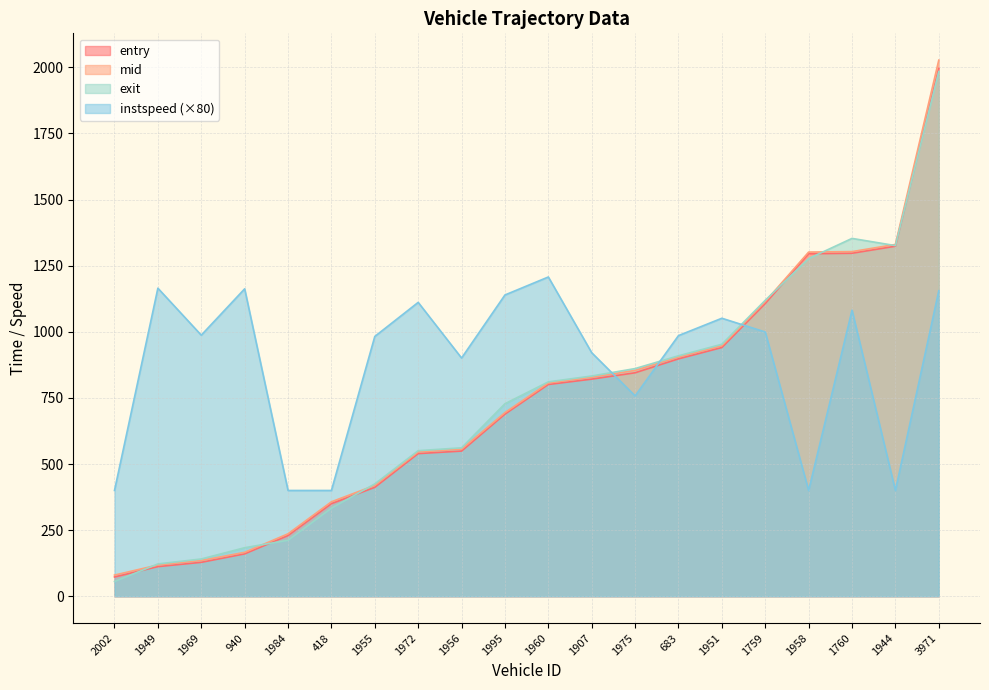

True or false: entry has more than 1 interior local peaks.

False